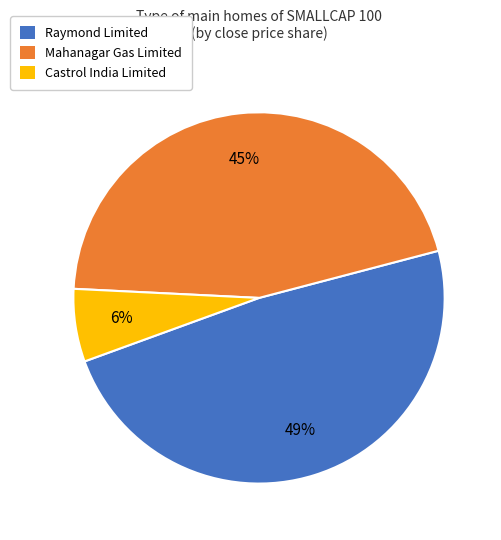

Is there any slice that represents more than half of the pie?

No